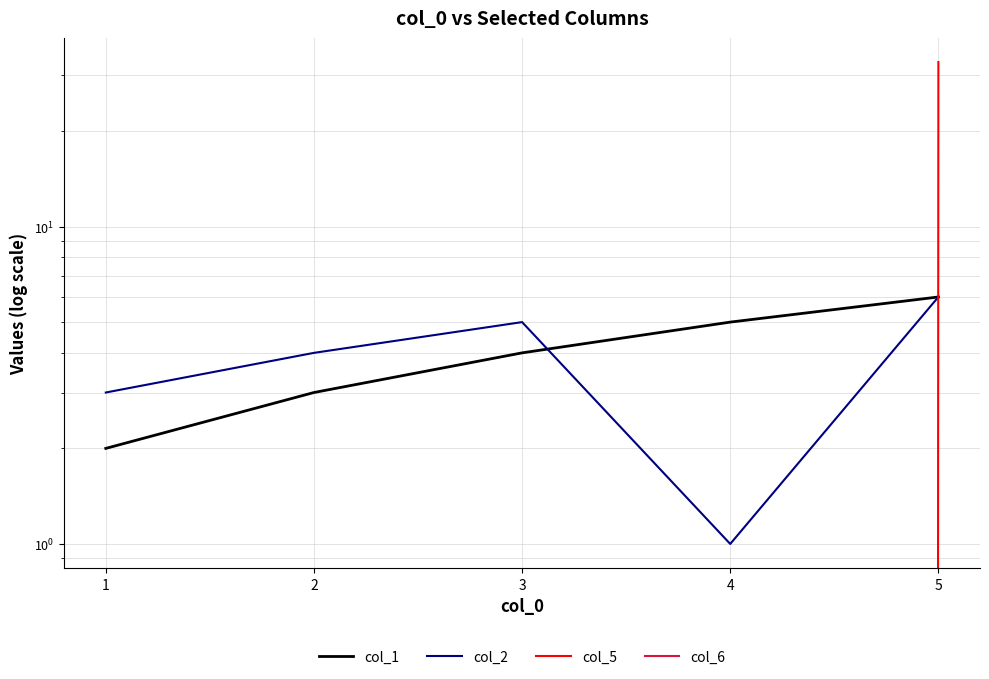

Reading right to left, transcribe all the data shown in this chart.

col_1: 5=6	4=5	3=4	2=3	1=2
col_2: 5=6	4=1	3=5	2=4	1=3
col_5: 5=33	4=0	3=0	2=0	1=0
col_6: 5=0	4=0	3=0	2=0	1=0